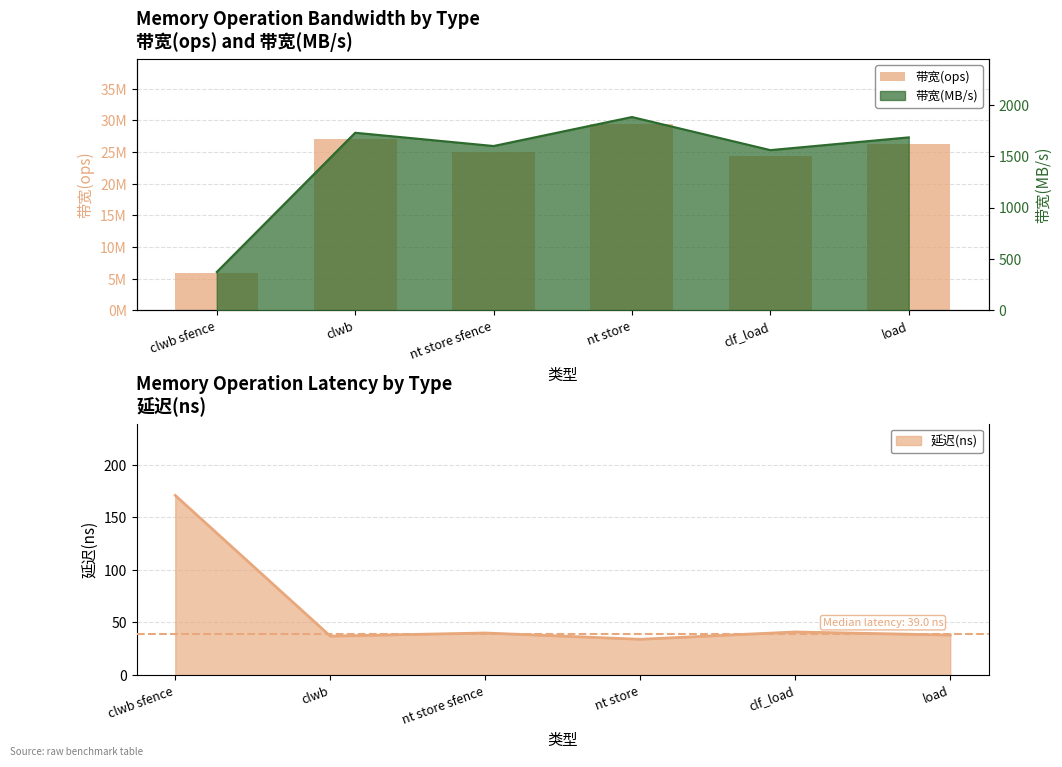

What is the change in value from clwb to clf_load?

-2636784